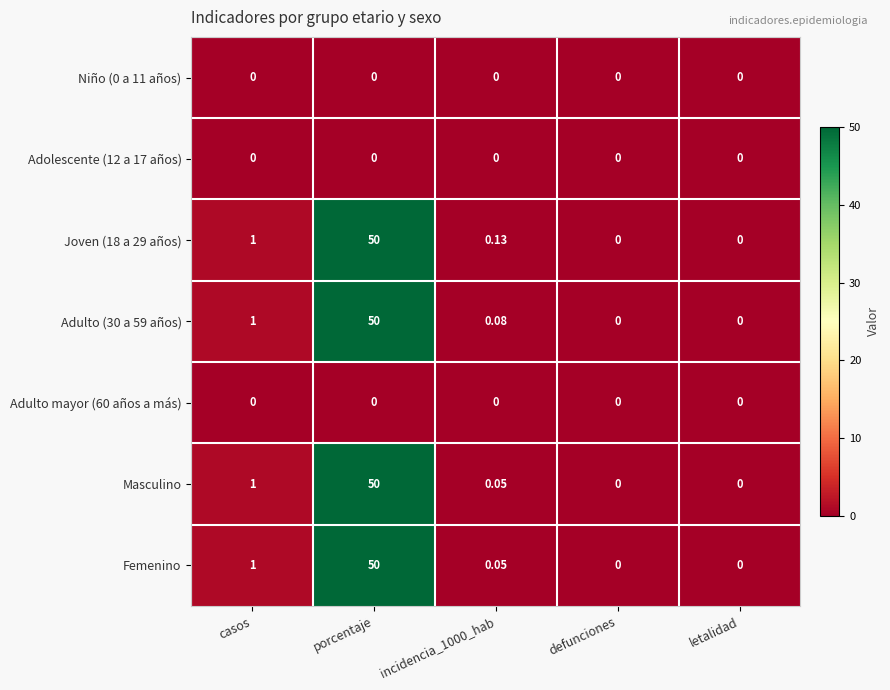

At which label does Joven (18 a 29 años) reach its peak?

porcentaje